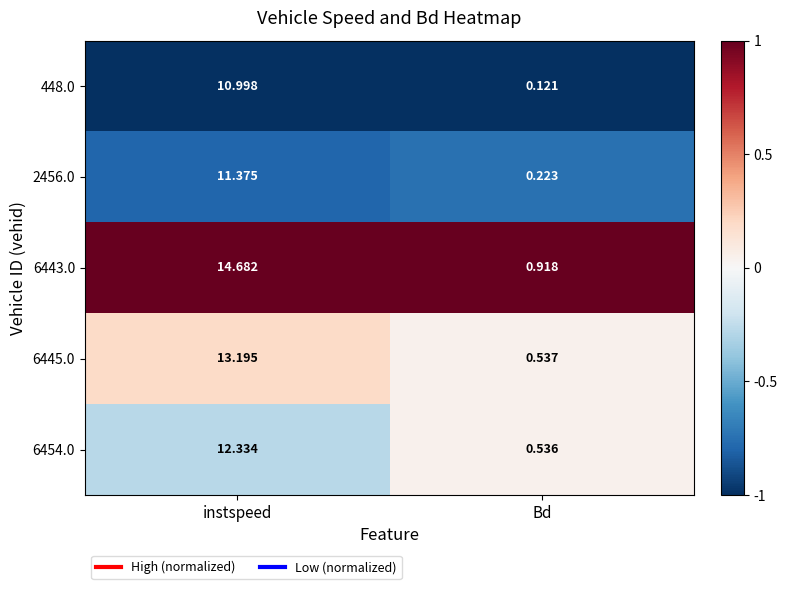

What is the difference between the highest and lowest values at instspeed?

3.7